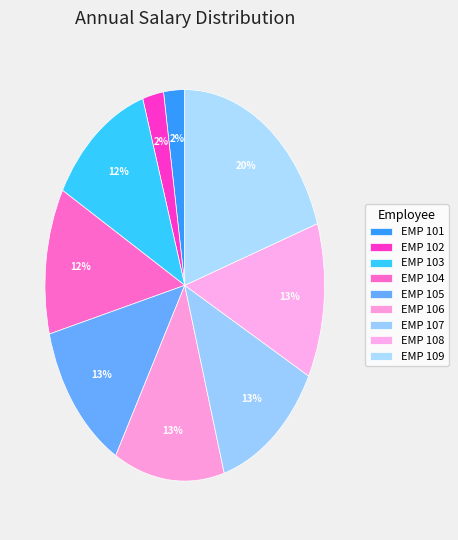

Is the sum of EMP 107 and EMP 106 greater than half?

No